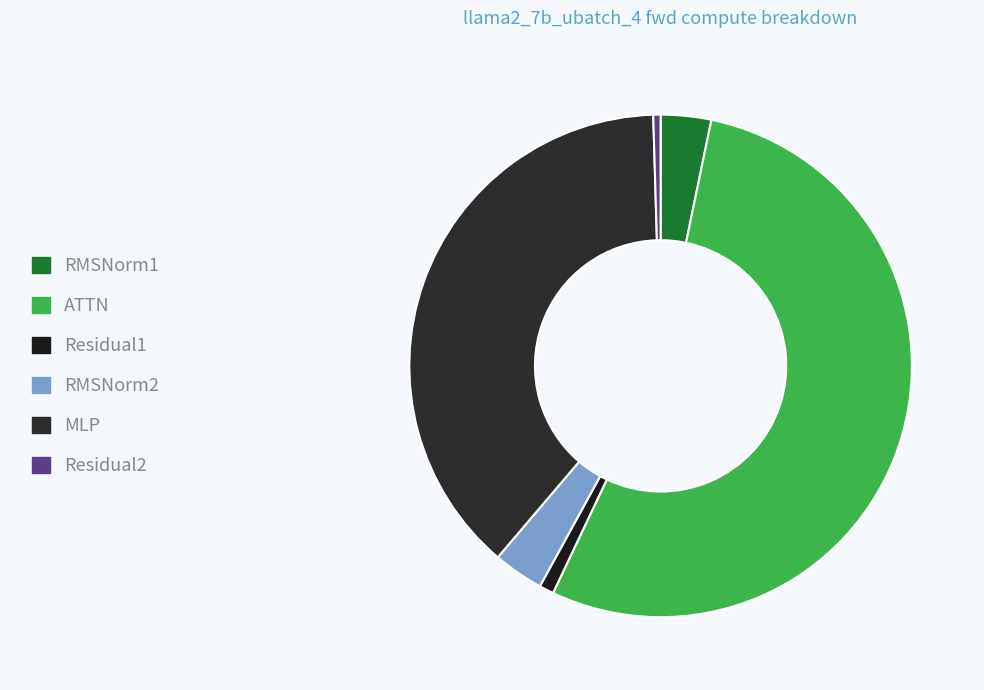

How many segments does this pie chart have?

6